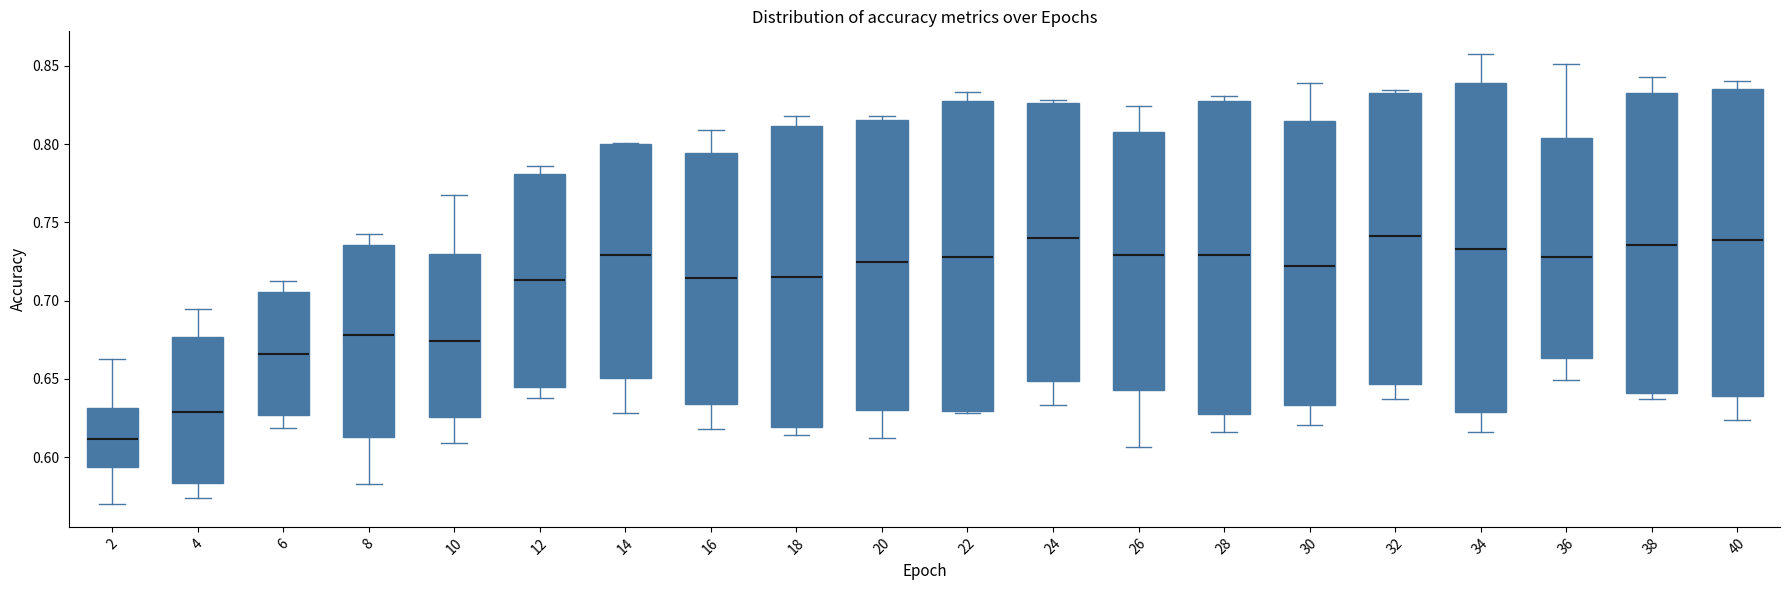

Reading left to right, transcribe this box plot: for each box, give where its median line is, the range the box spans, and where its two whiskers end, as read against the y-axis. The values are not printed on the chart, so give them approximately, as read against the axis.

2: median 0.610, box 0.595 to 0.630, whiskers 0.570 to 0.660
4: median 0.630, box 0.585 to 0.675, whiskers 0.575 to 0.695
6: median 0.665, box 0.625 to 0.705, whiskers 0.620 to 0.715
8: median 0.680, box 0.615 to 0.735, whiskers 0.585 to 0.740
10: median 0.675, box 0.625 to 0.730, whiskers 0.610 to 0.765
12: median 0.715, box 0.645 to 0.780, whiskers 0.640 to 0.785
14: median 0.730, box 0.650 to 0.800, whiskers 0.630 to 0.800
16: median 0.715, box 0.635 to 0.795, whiskers 0.620 to 0.810
18: median 0.715, box 0.620 to 0.810, whiskers 0.615 to 0.820
20: median 0.725, box 0.630 to 0.815, whiskers 0.610 to 0.820
22: median 0.730, box 0.630 to 0.830, whiskers 0.630 to 0.835
24: median 0.740, box 0.650 to 0.825, whiskers 0.635 to 0.830
26: median 0.730, box 0.645 to 0.810, whiskers 0.605 to 0.825
28: median 0.730, box 0.630 to 0.830, whiskers 0.615 to 0.830 (just above the box's upper edge)
30: median 0.720, box 0.635 to 0.815, whiskers 0.620 to 0.840
32: median 0.740, box 0.645 to 0.835, whiskers 0.635 to 0.835
34: median 0.735, box 0.630 to 0.840, whiskers 0.615 to 0.860
36: median 0.730, box 0.665 to 0.805, whiskers 0.650 to 0.850
38: median 0.735, box 0.640 to 0.830, whiskers 0.635 to 0.845
40: median 0.740, box 0.640 to 0.835, whiskers 0.625 to 0.840